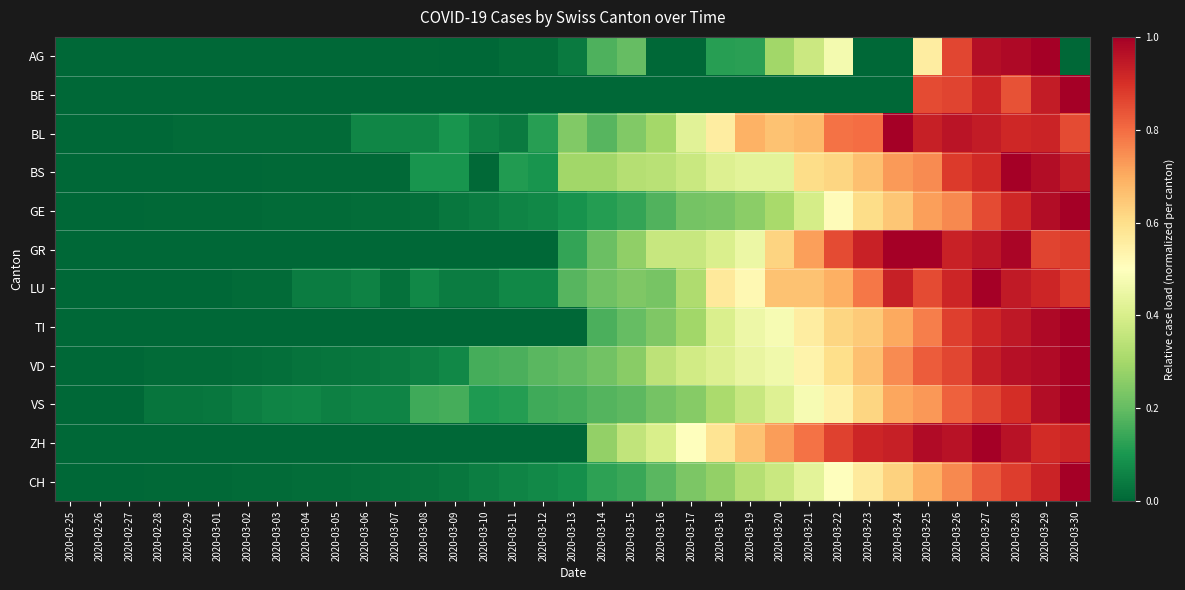

What is the difference between the highest and lowest values at 2020-03-20?

0.7